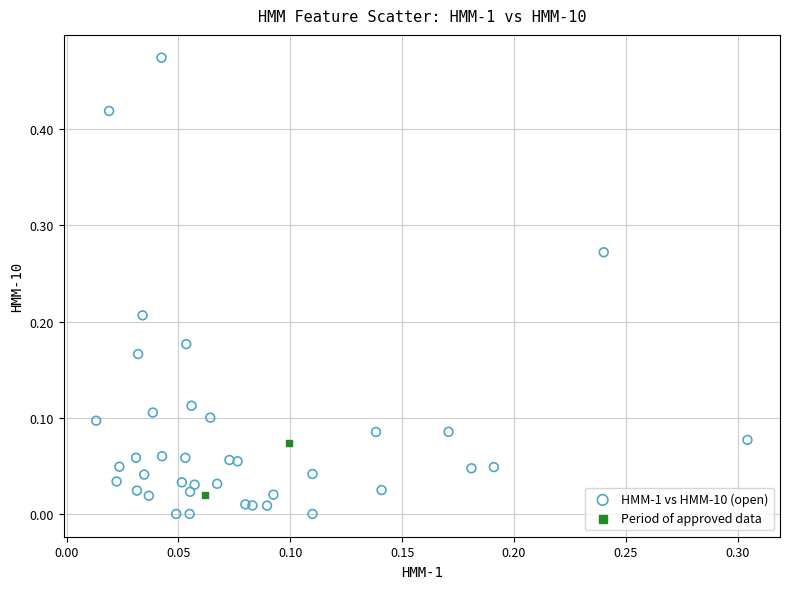

Which series has the widest spread of Y values?

HMM-1 vs HMM-10 (open)